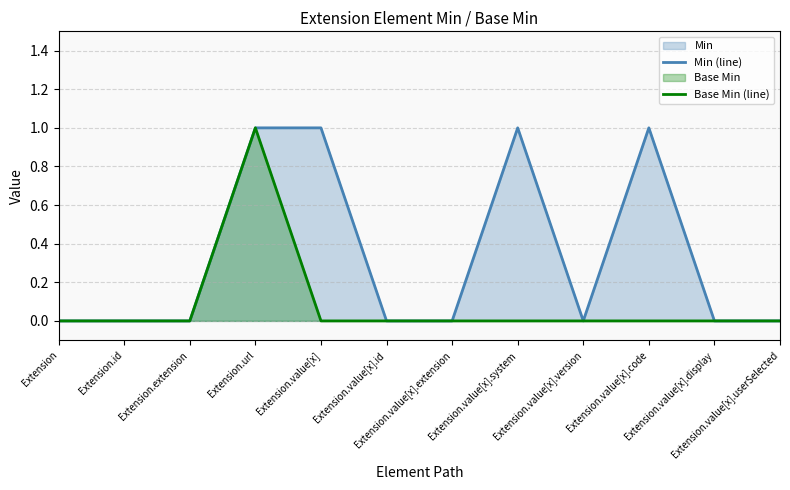

What is the sum of all Min (line) values?

4